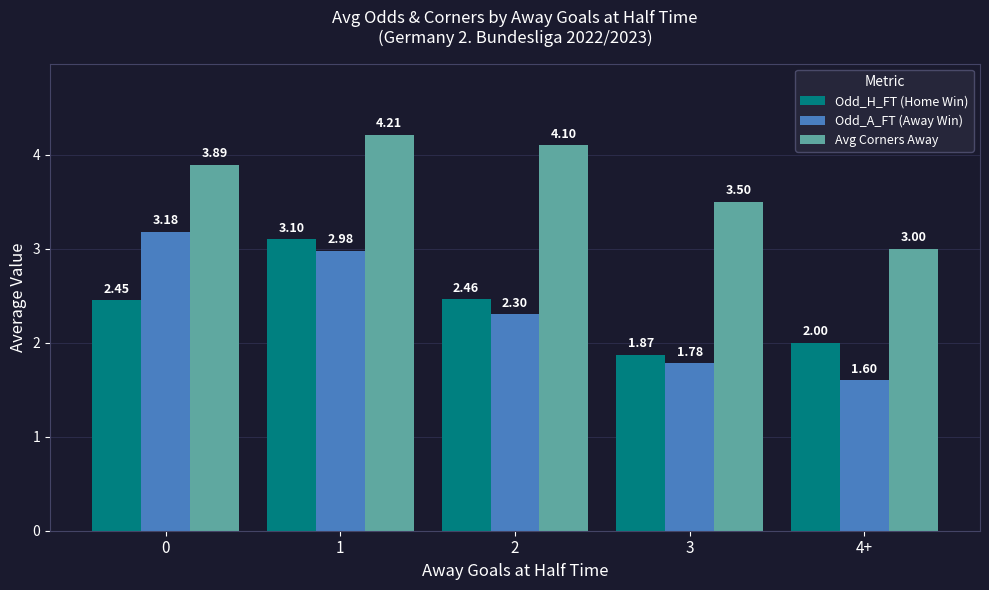

List the series in order of their peak value, lowest first.

Odd_H_FT (Home Win), Odd_A_FT (Away Win), Avg Corners Away